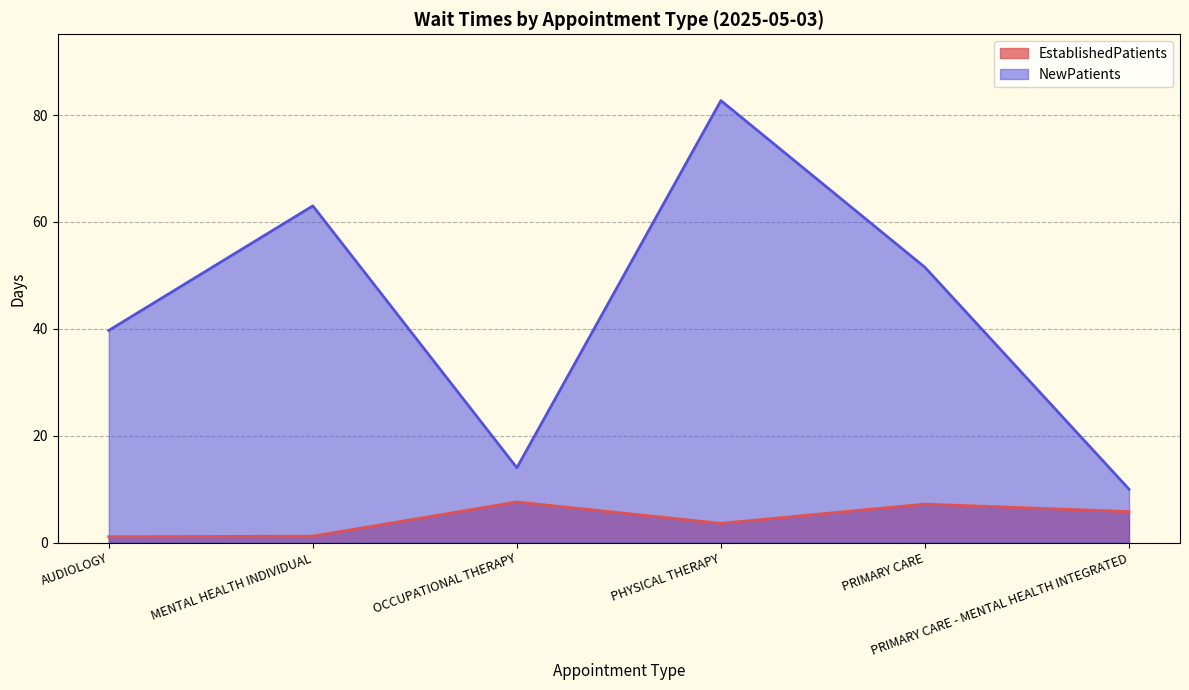

What is the difference between the NewPatients values at AUDIOLOGY and PRIMARY CARE?

11.8